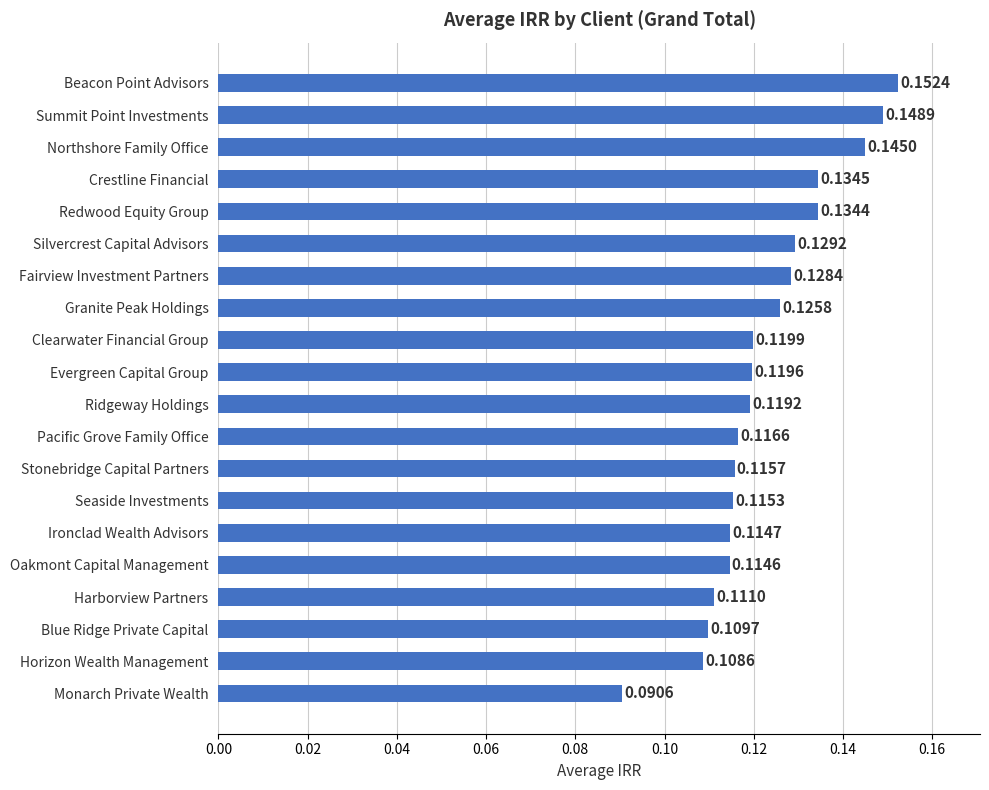

What is the sum of the values at Summit Point Investments and Granite Peak Holdings?

0.3